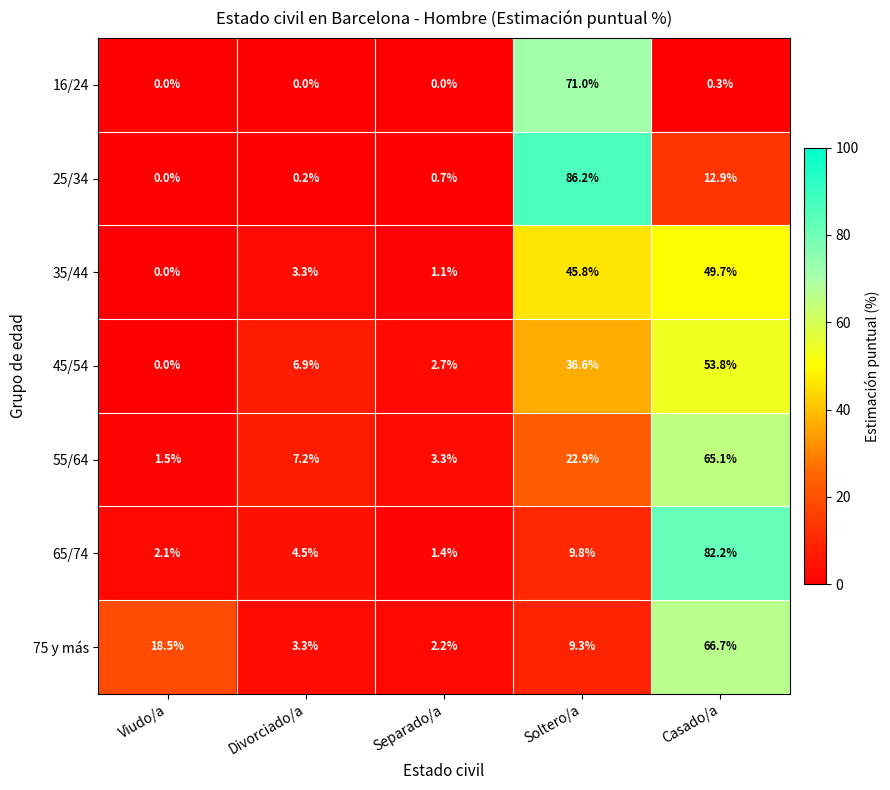

At which label does 75 y más first exceed 9?

Viudo/a